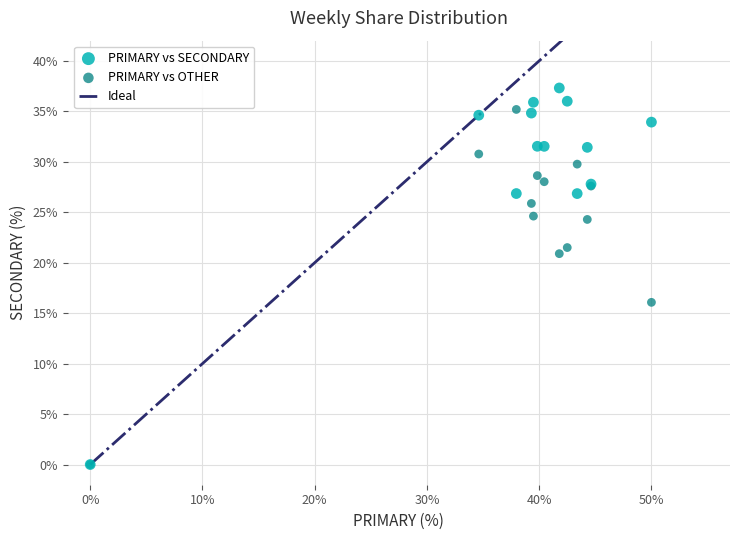

Which series has the largest Y range (max minus min)?

PRIMARY vs SECONDARY